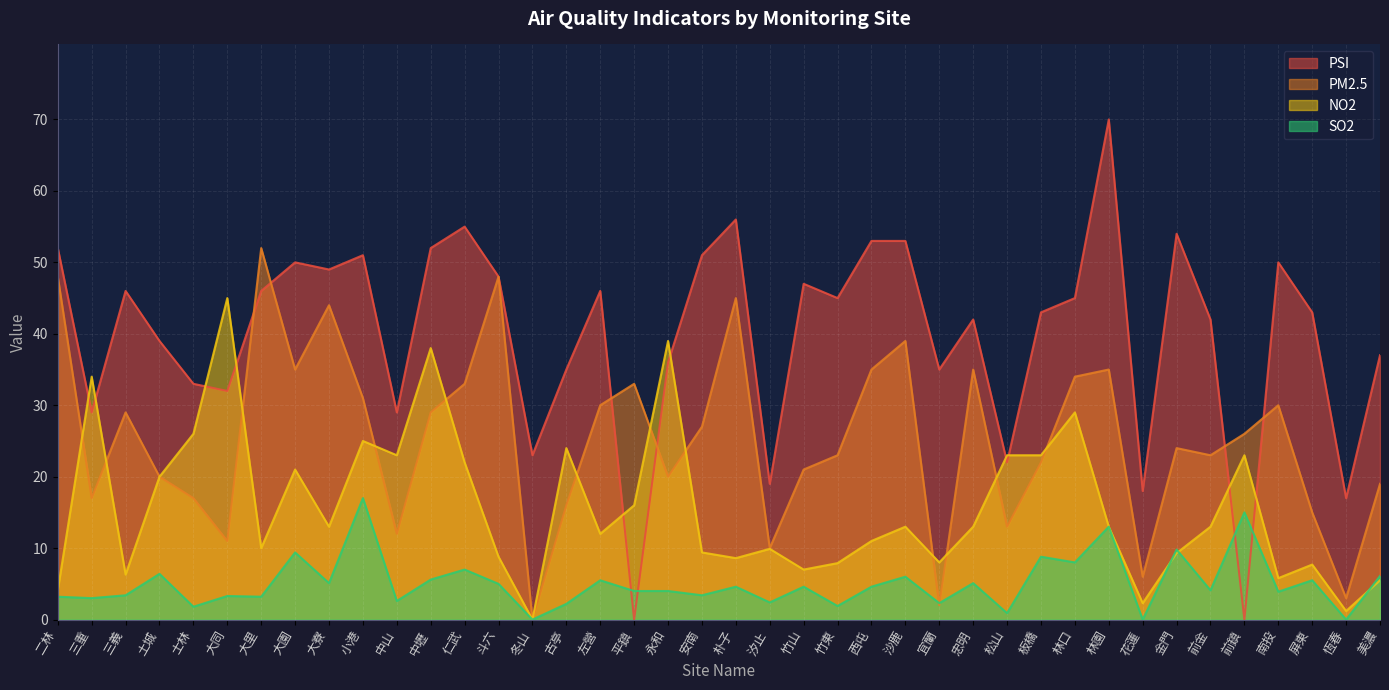

What position from the right is 中山?

30